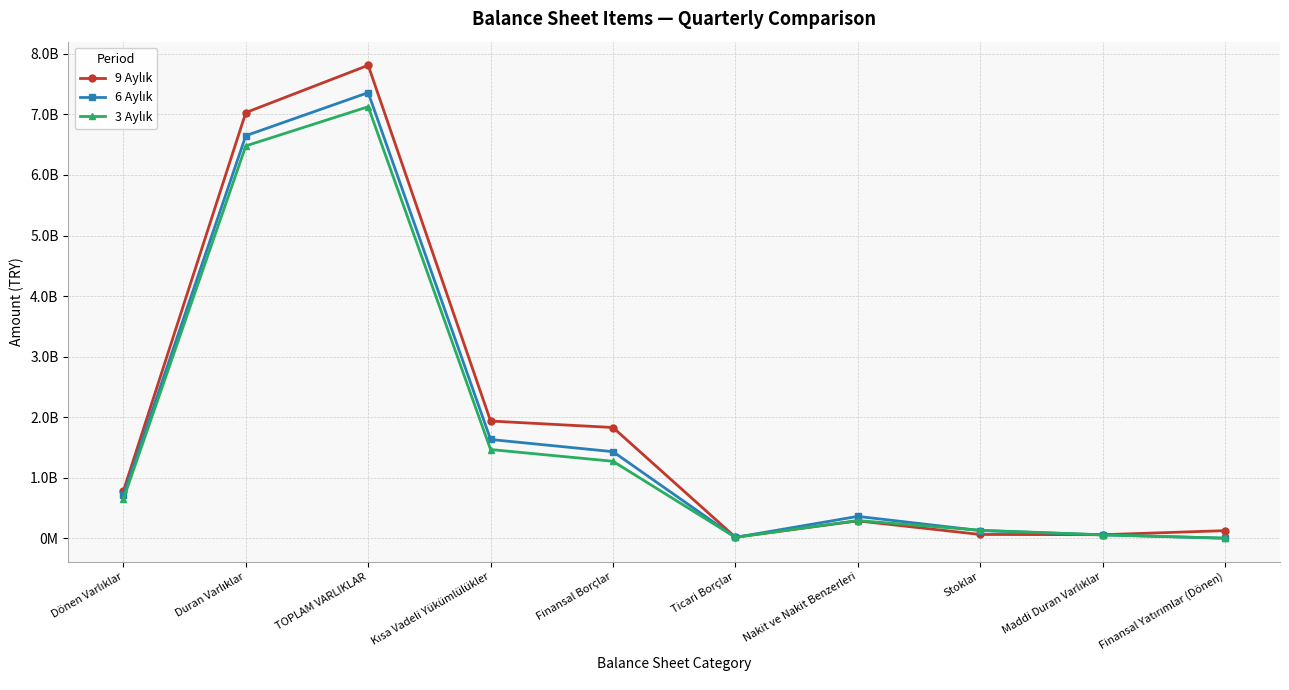

What is the label of the 4th point from the right?

Nakit ve Nakit Benzerleri